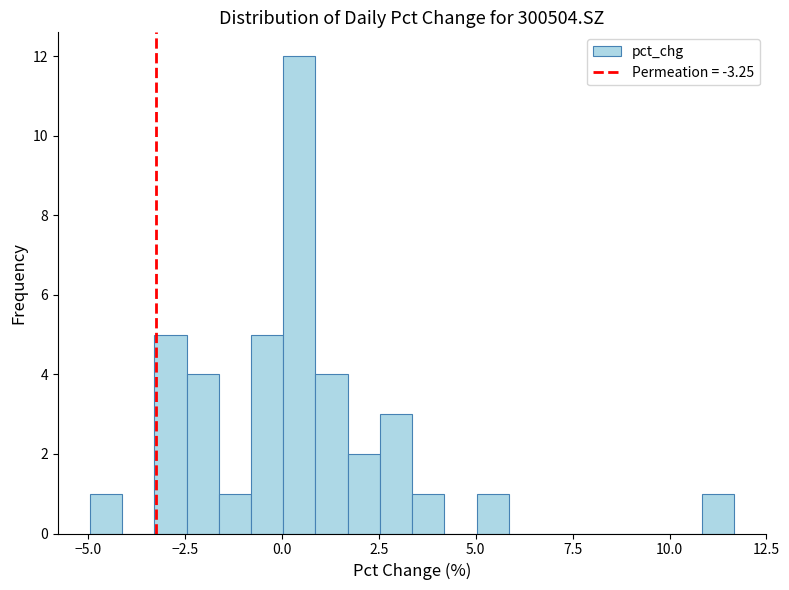

Read against the x-axis, roughly where is the centre of the tallest bar?

0.5